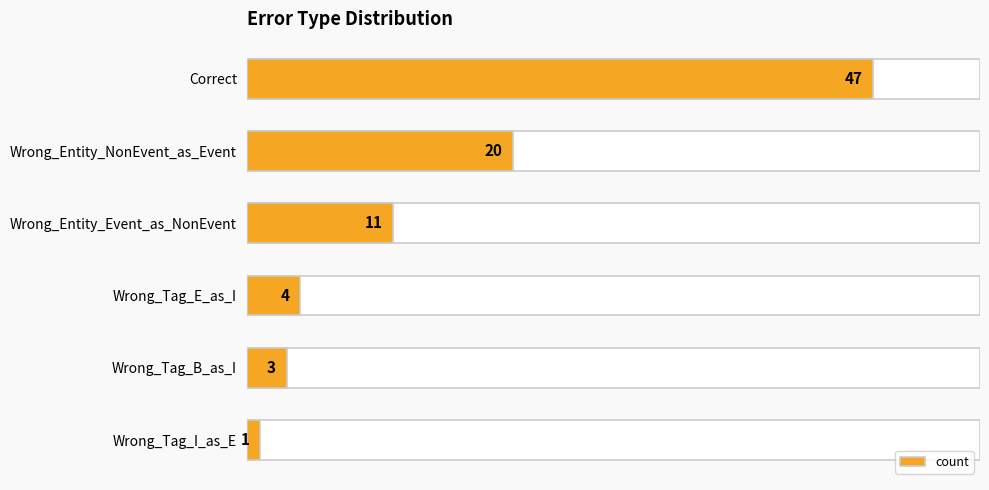

What is the value of the 5th bar from the left?

3